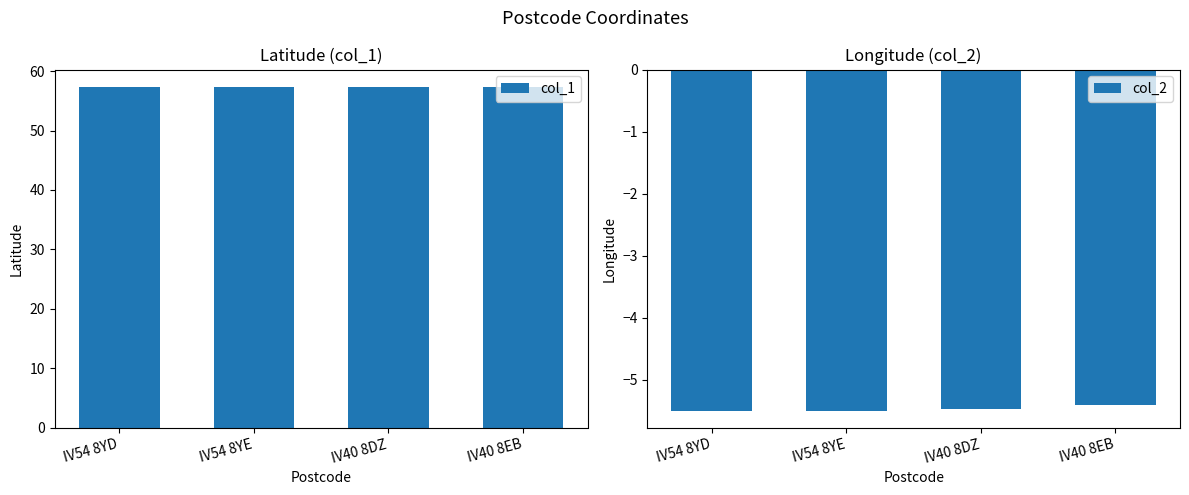

What is the label of the 1st bar from the left?

IV54 8YD